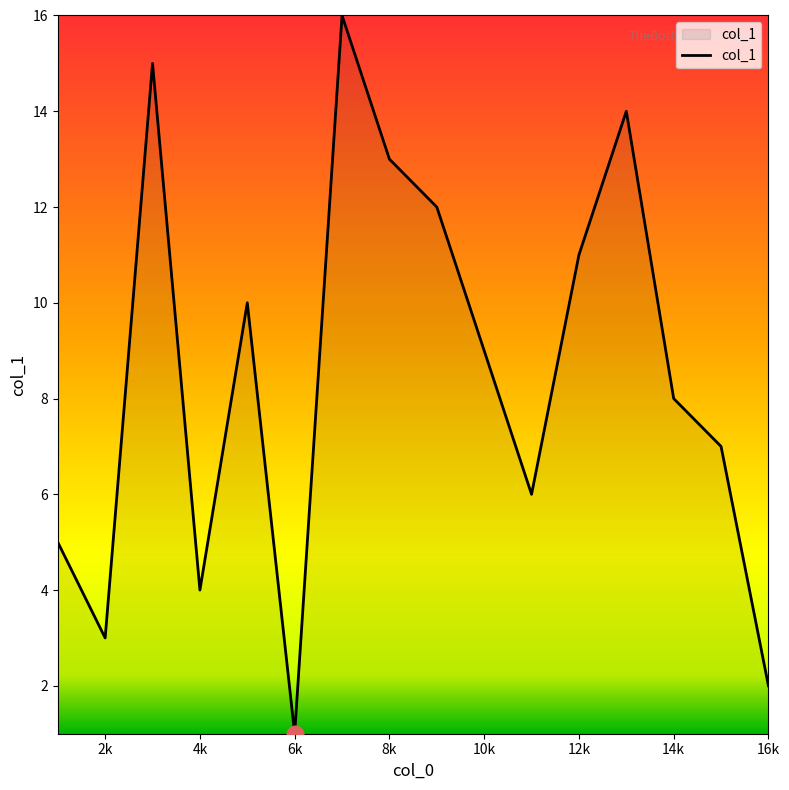

What is the maximum value shown in the chart?

16